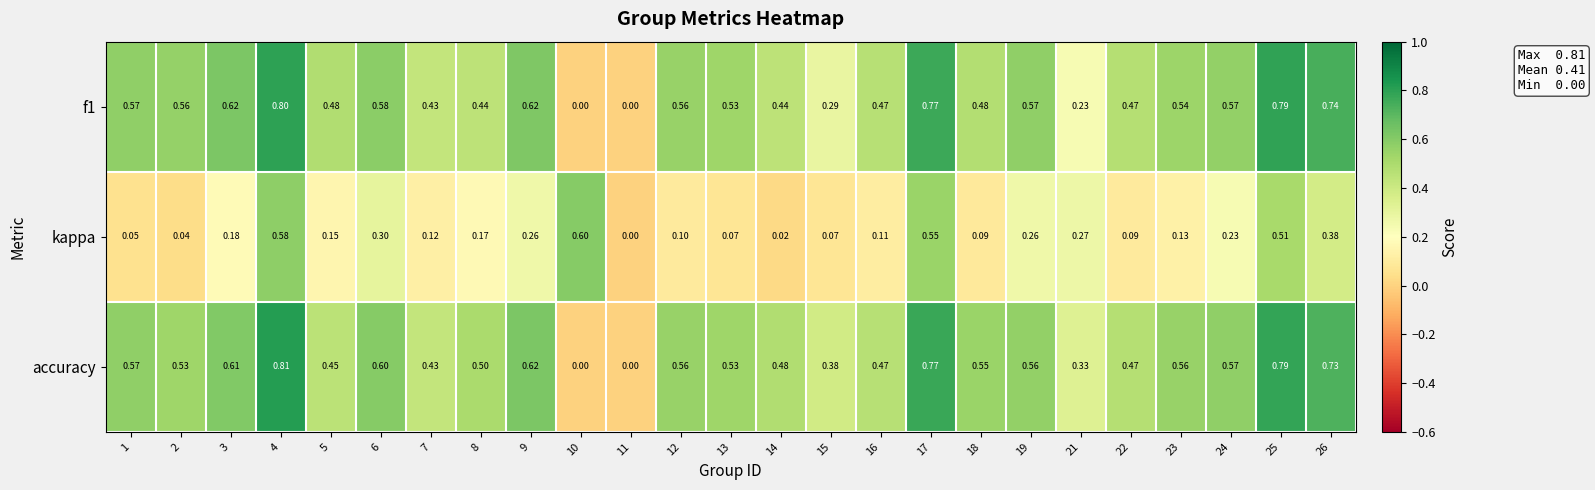

How many series are shown in this chart?

3